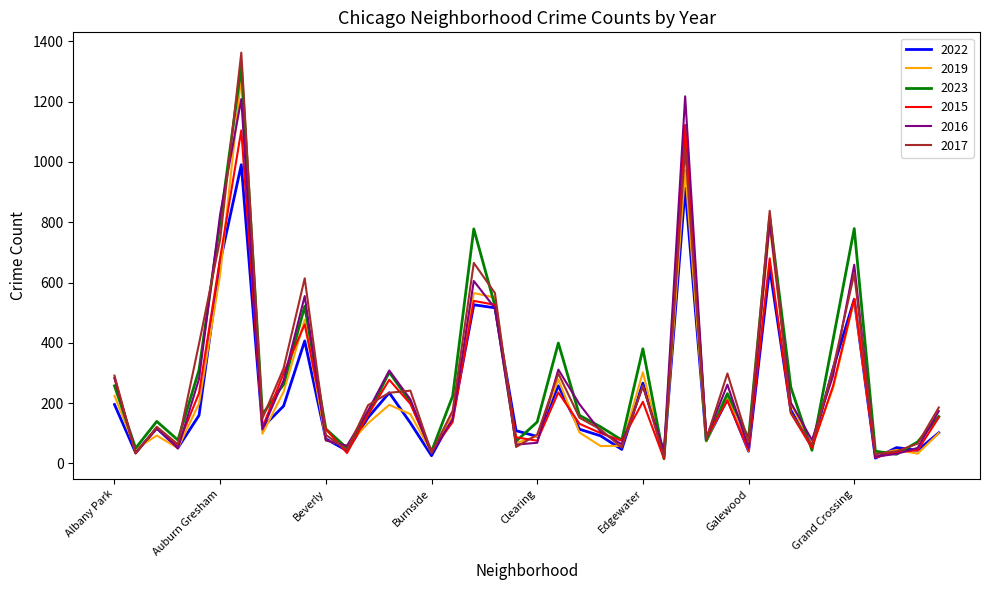

What is the greatest value displayed?

1363